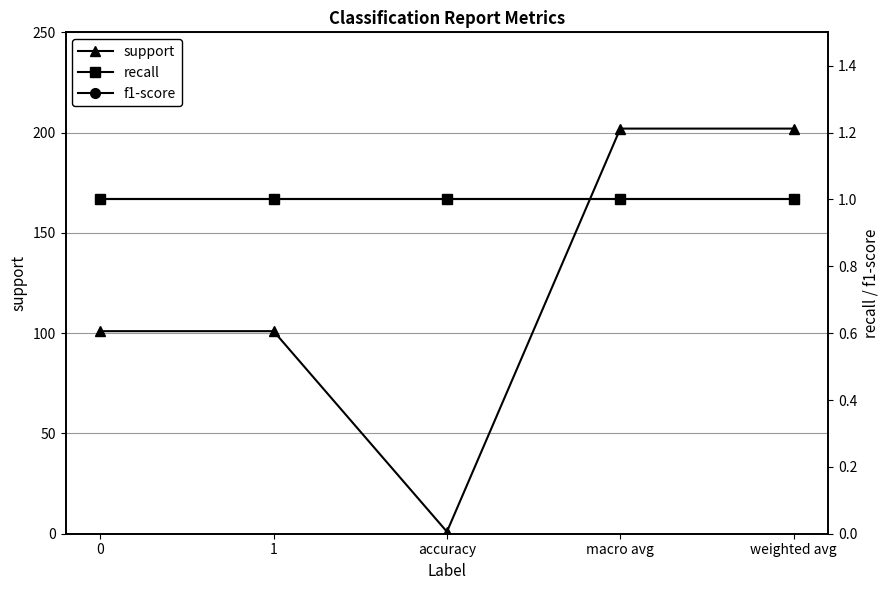

Does the chart display data point markers on the line(s)?

Yes